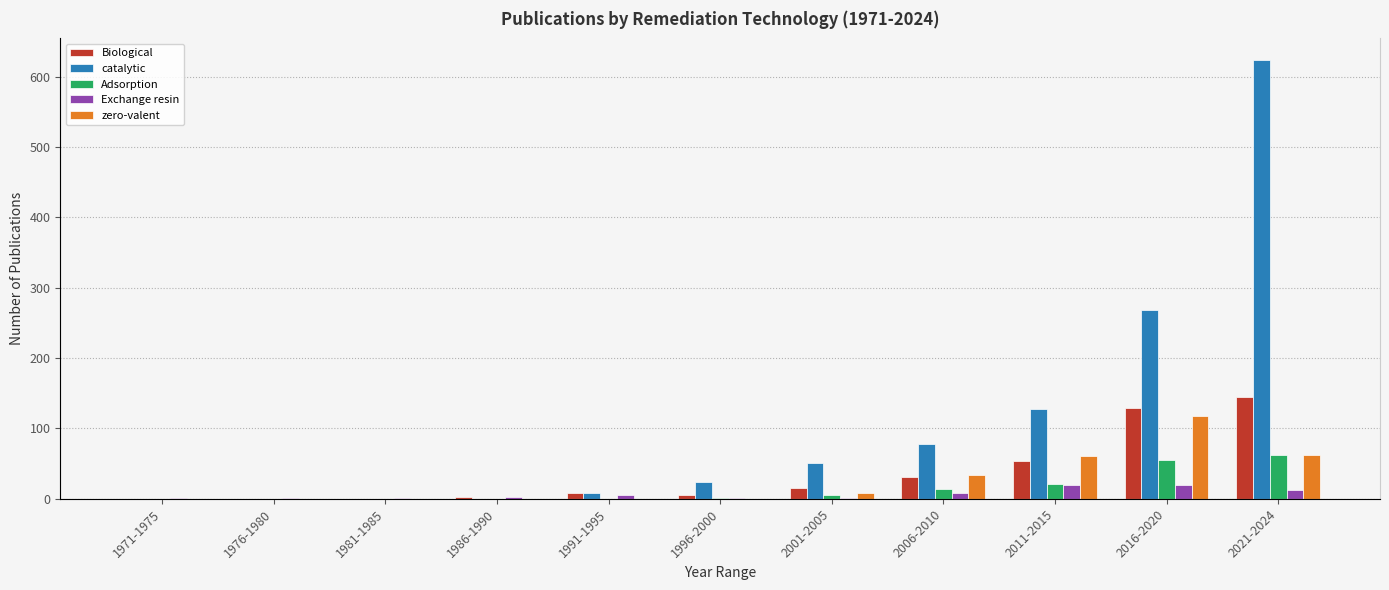

At how many categories does at least one series exceed 430?

1